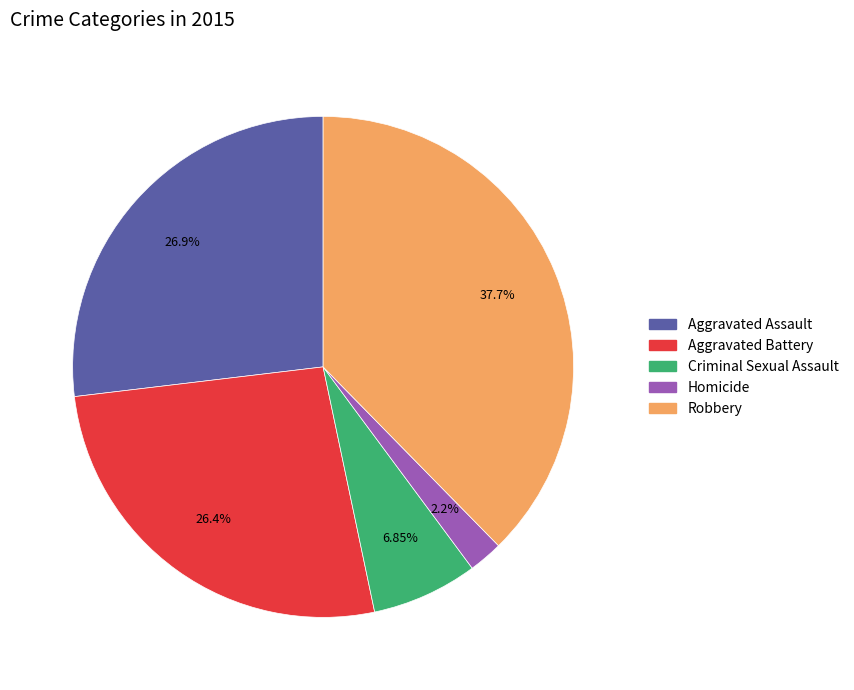

How many slices are in this pie chart?

5